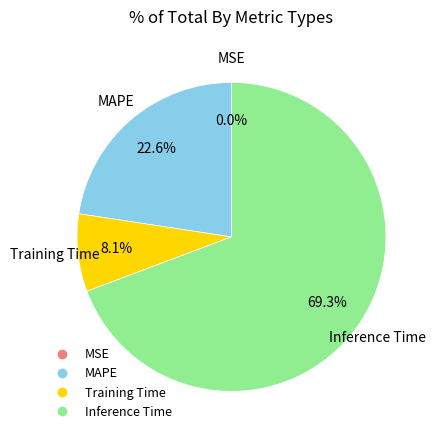

Is there any slice that represents more than half of the pie?

Yes